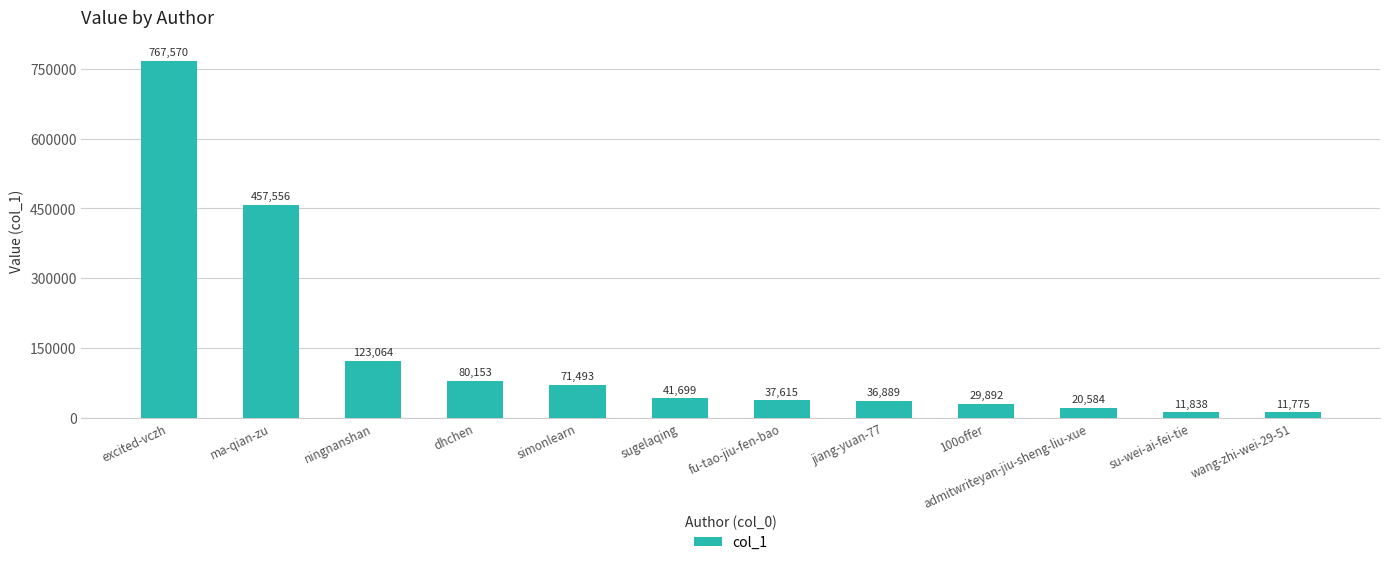

Which label corresponds to the smallest value in the chart?

wang-zhi-wei-29-51